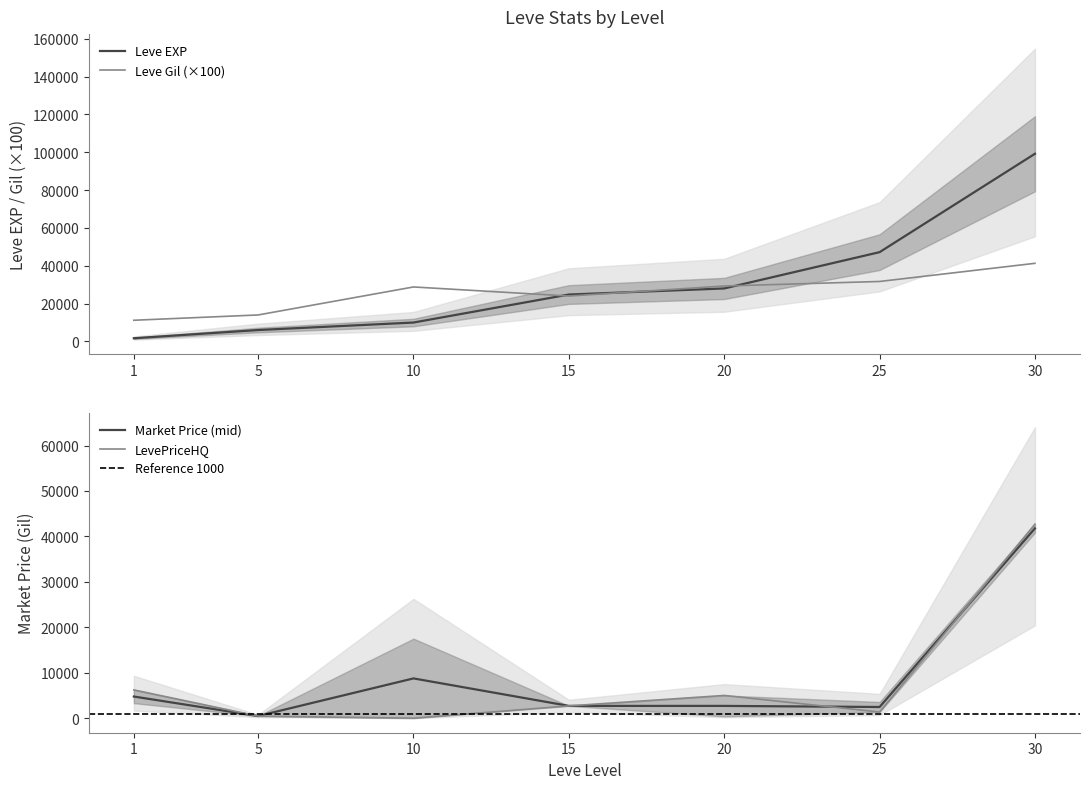

True or false: Leve EXP has more than 0 points higher than both neighbors.

False